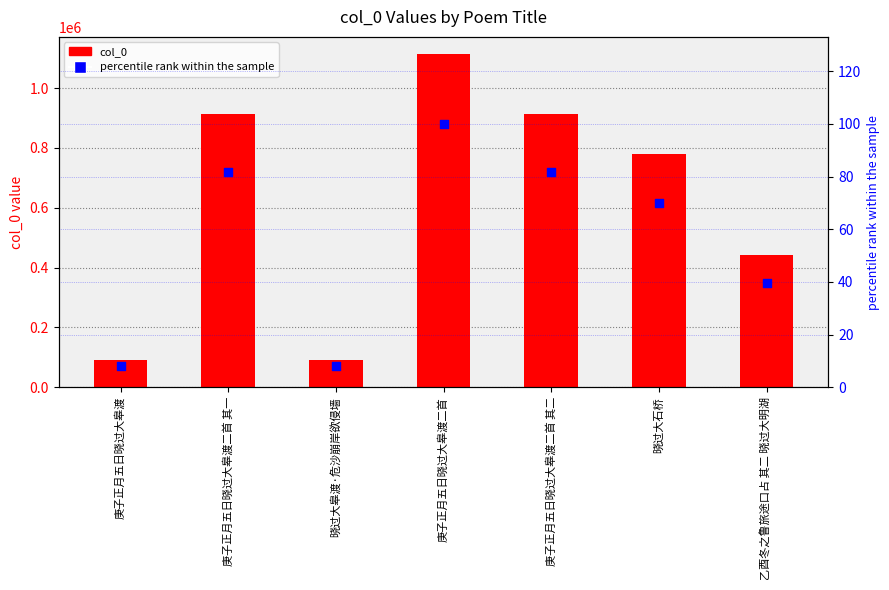

Which series reaches the maximum Y coordinate?

col_0